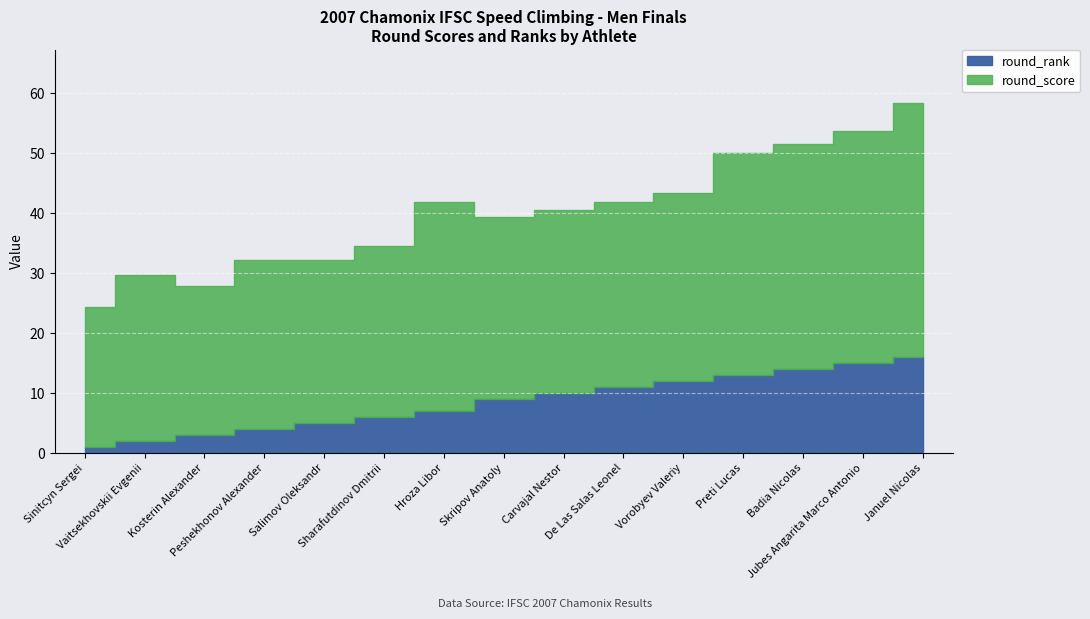

List the labels in order of round_rank value, smallest first.

Sinitcyn Sergei, Vaitsekhovskii Evgenii, Kosterin Alexander, Peshekhonov Alexander, Salimov Oleksandr, Sharafutdinov Dmitrii, Hroza Libor, Skripov Anatoly, Carvajal Nestor, De Las Salas Leonel, Vorobyev Valeriy, Preti Lucas, Badia Nicolas, Jubes Angarita Marco Antonio, Januel Nicolas